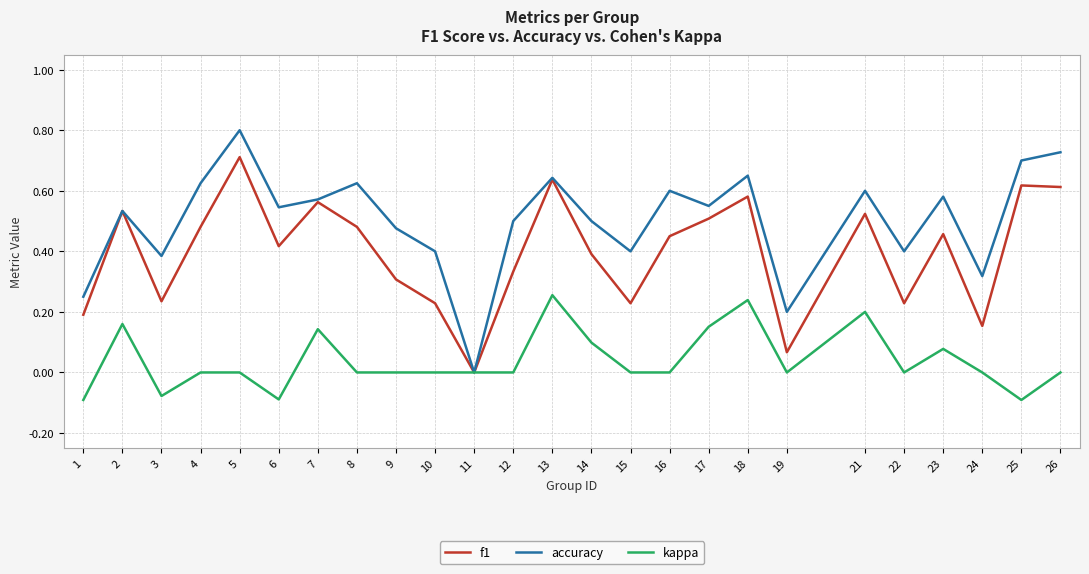

Which series changed the most between 6 and 16?

kappa